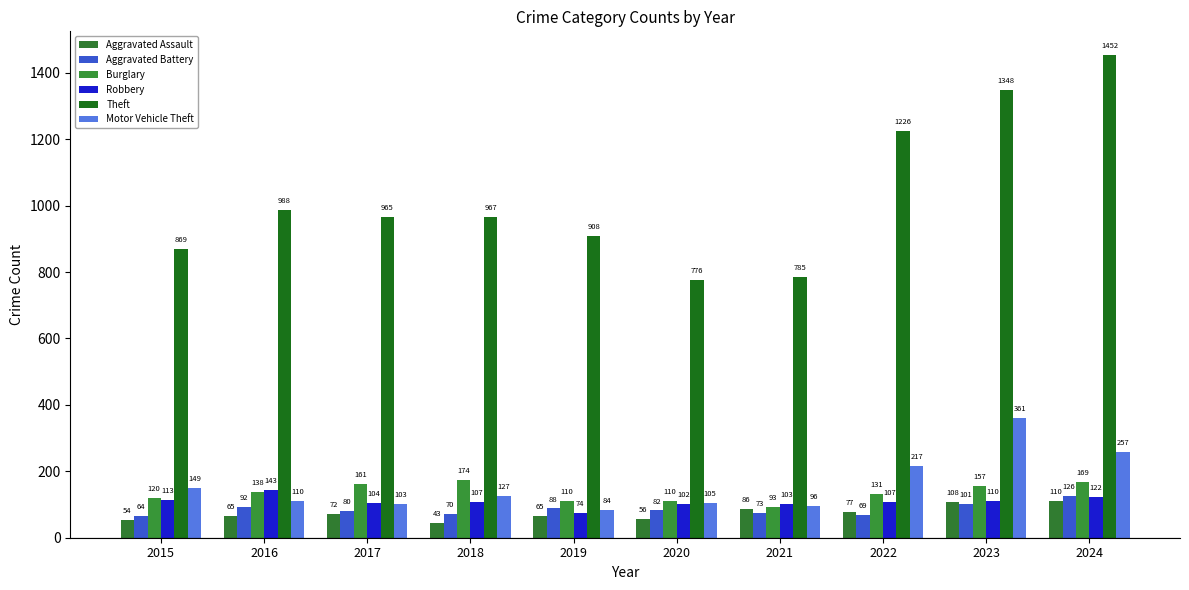

What is the difference between the second highest and minimum values in the Motor Vehicle Theft series?

173